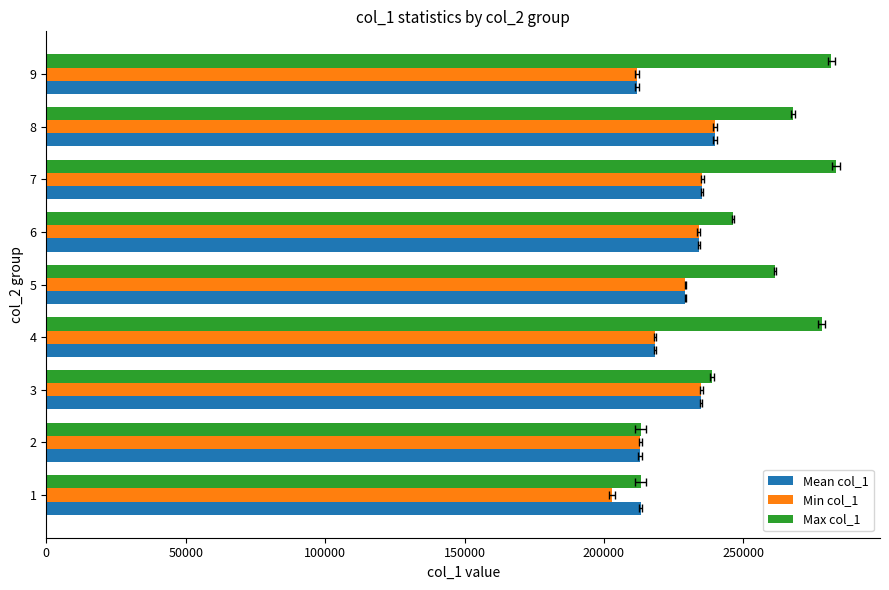

Between 3 and 6, which series saw the biggest shift?

Max col_1